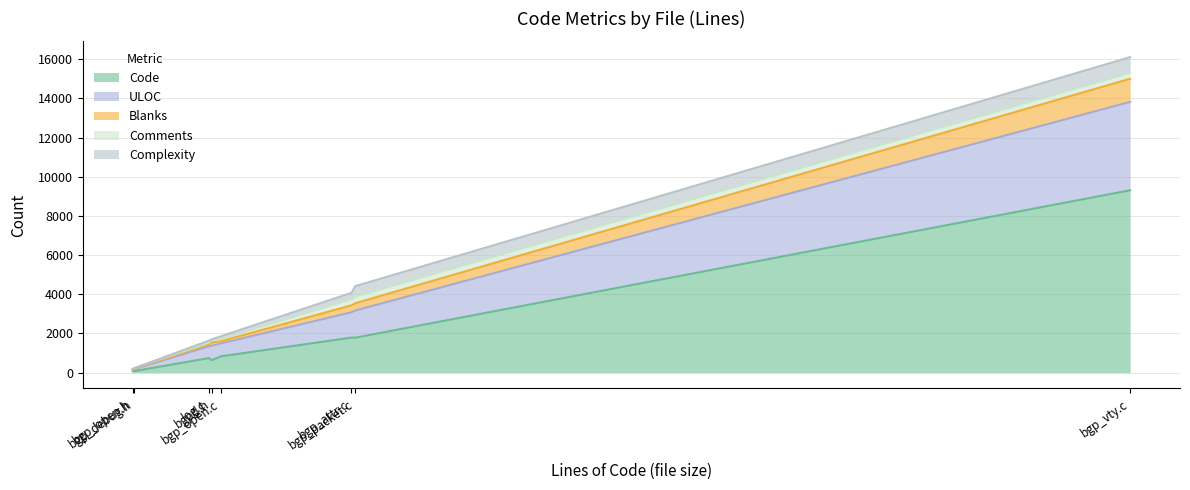

What are all the series names shown in the legend?

Code, Comments, Blanks, Complexity, ULOC